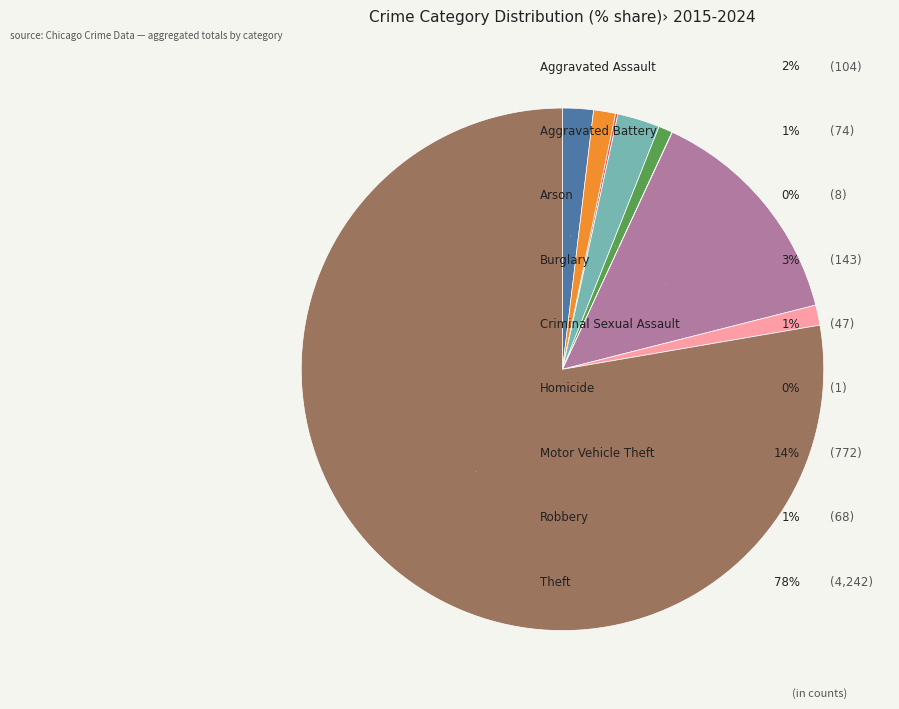

Does any single category account for the majority?

Yes